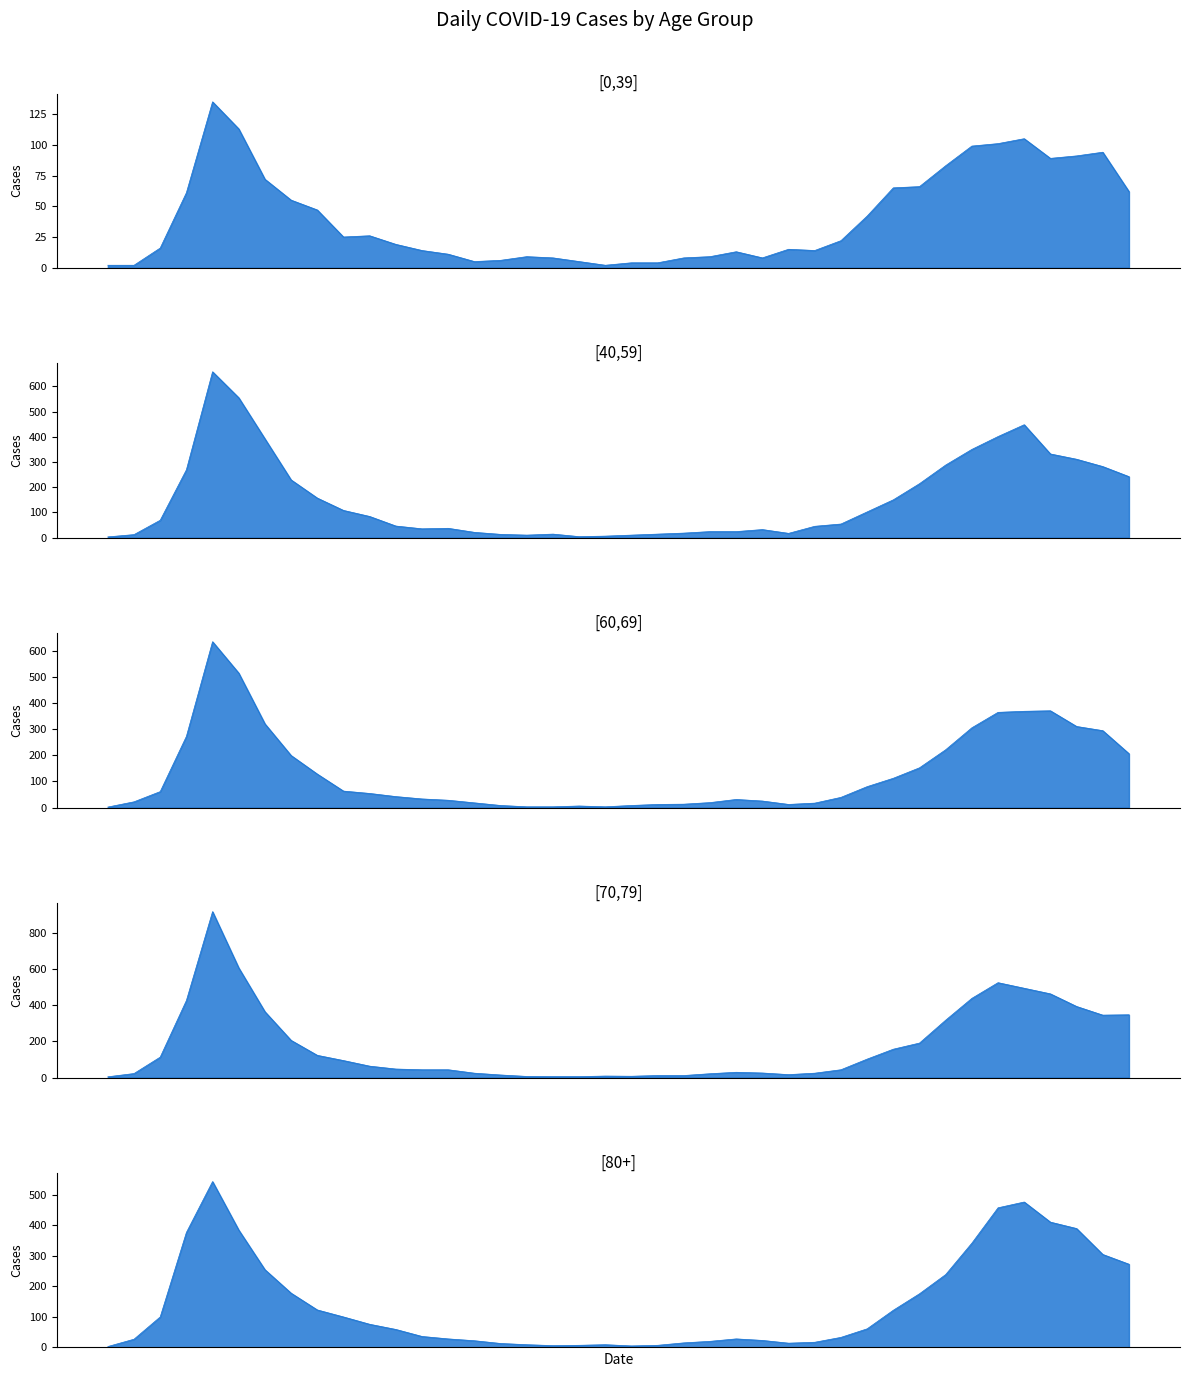

What is the total value across all series at 2020-08-10?

125